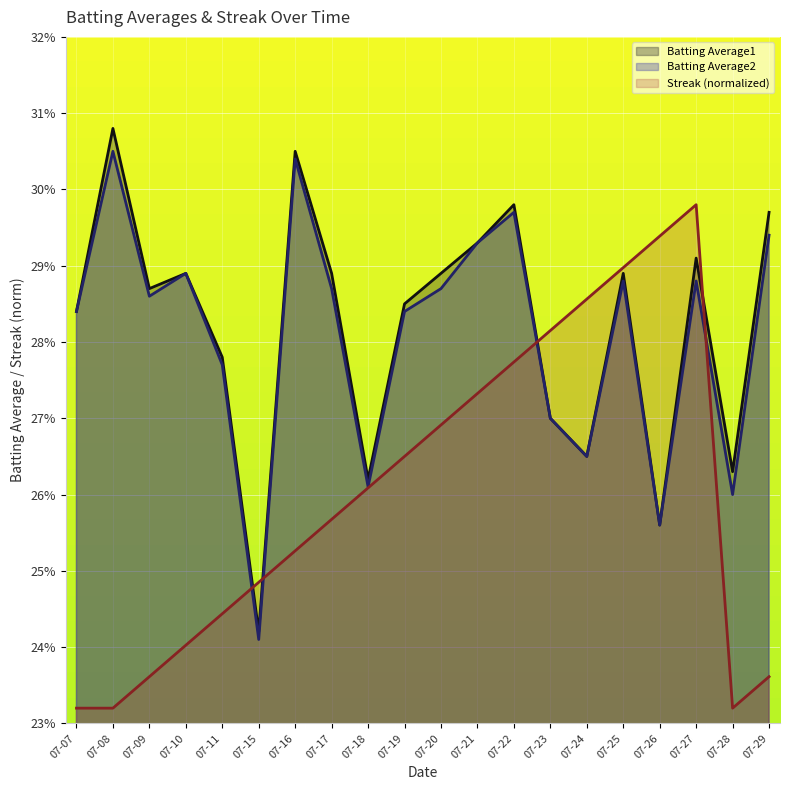

What is the maximum value for Batting Average1?

0.3